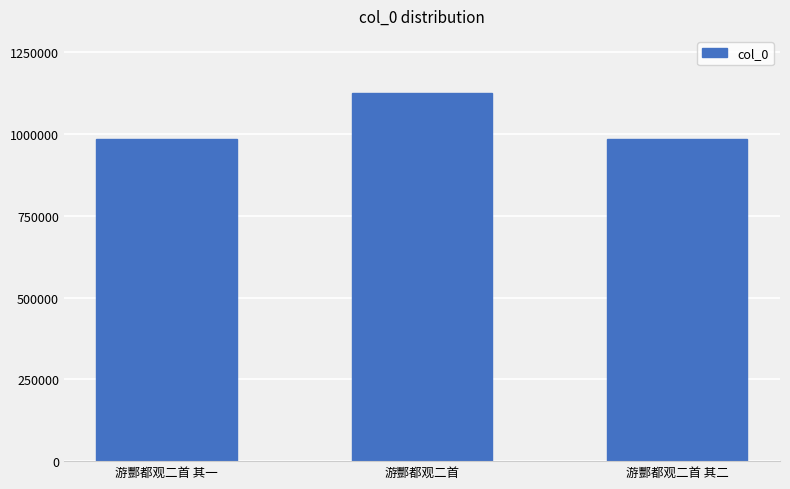

The chart shows a value of 501884 at 游酆都观二首 其二. True or false?

False